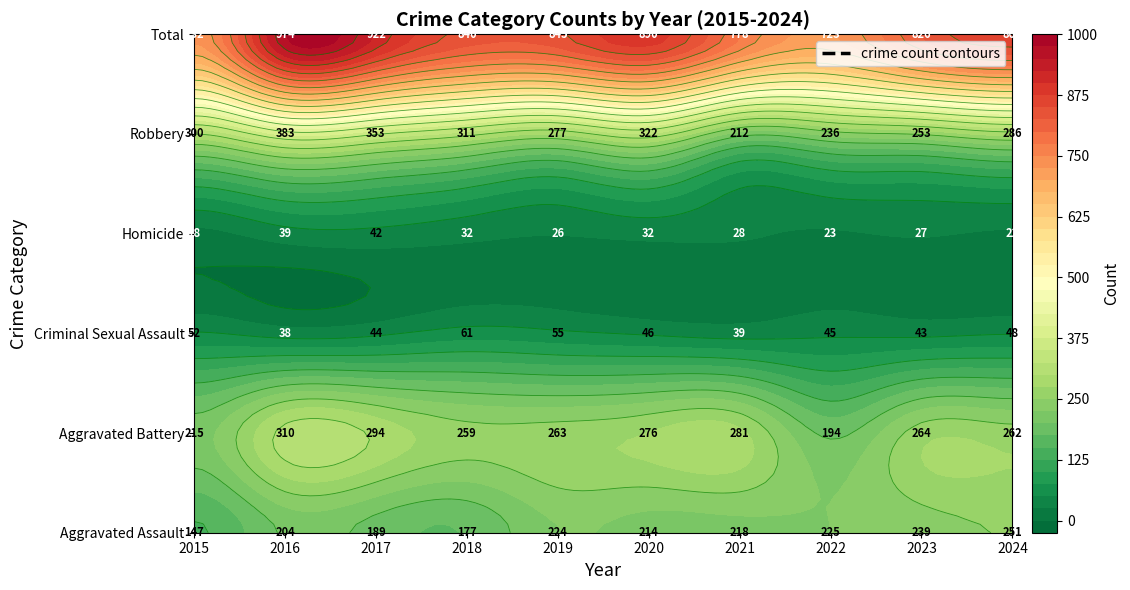

At how many categories does at least one series exceed 848?

4